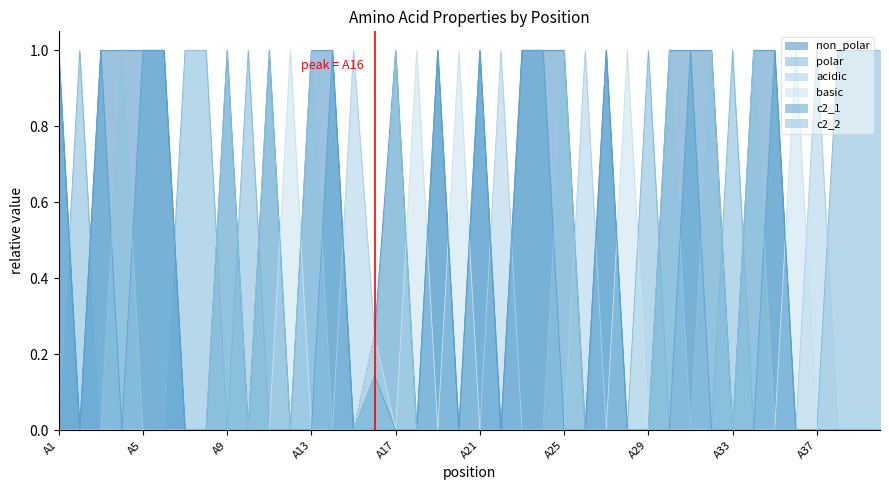

Rank the series at A20 from lowest to highest value.

non_polar, polar, acidic, c2_1, c2_2, basic